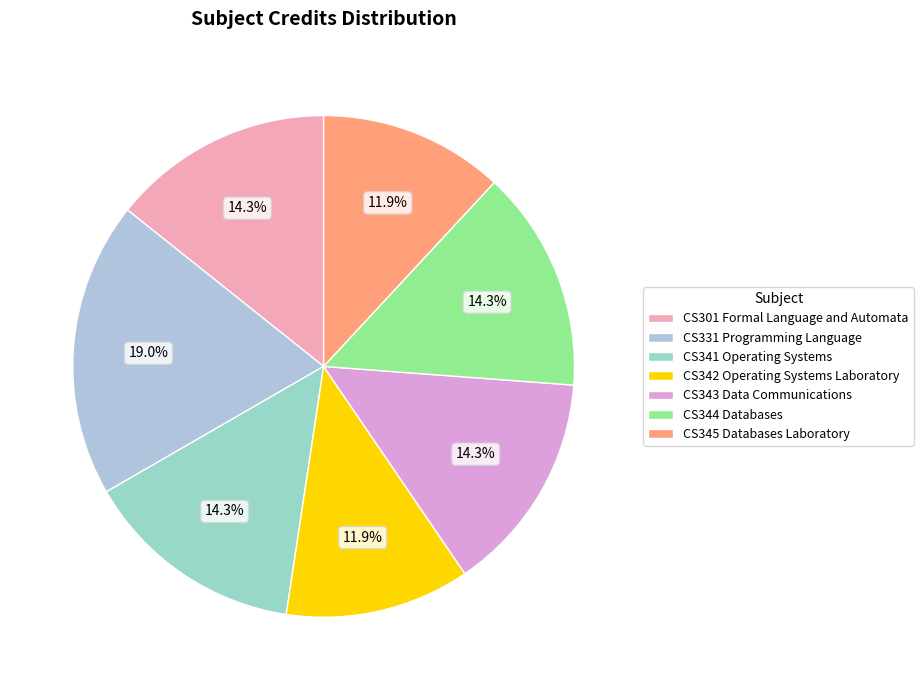

To the nearest percent, what is the difference between the CS342 Operating Systems Laboratory and CS301 Formal Language and Automata slice percentages?

2%